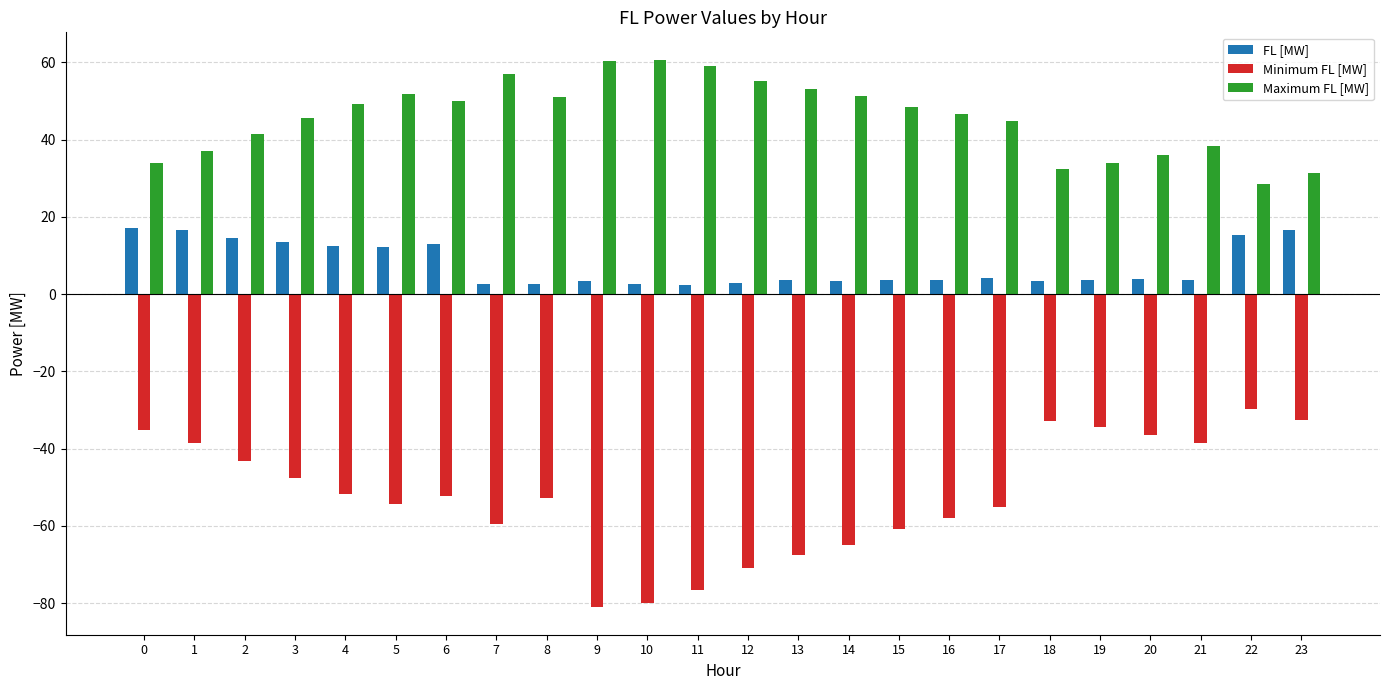

What is the highest value of the Maximum FL [MW] series?

60.7